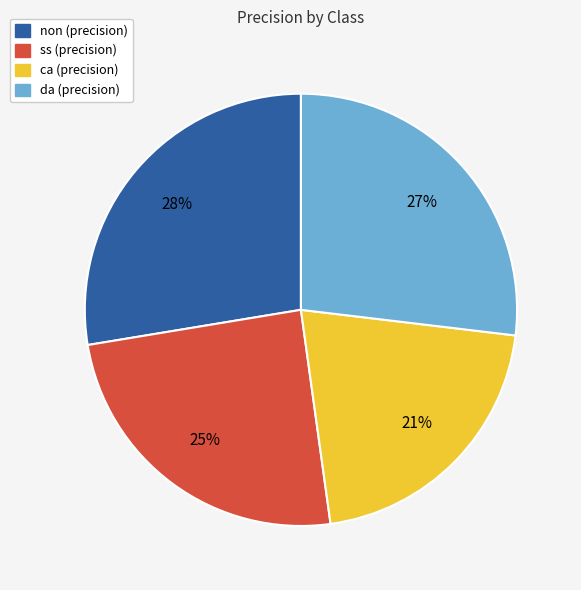

To the nearest percent, what is the difference between the largest and smallest slice percentages?

7%